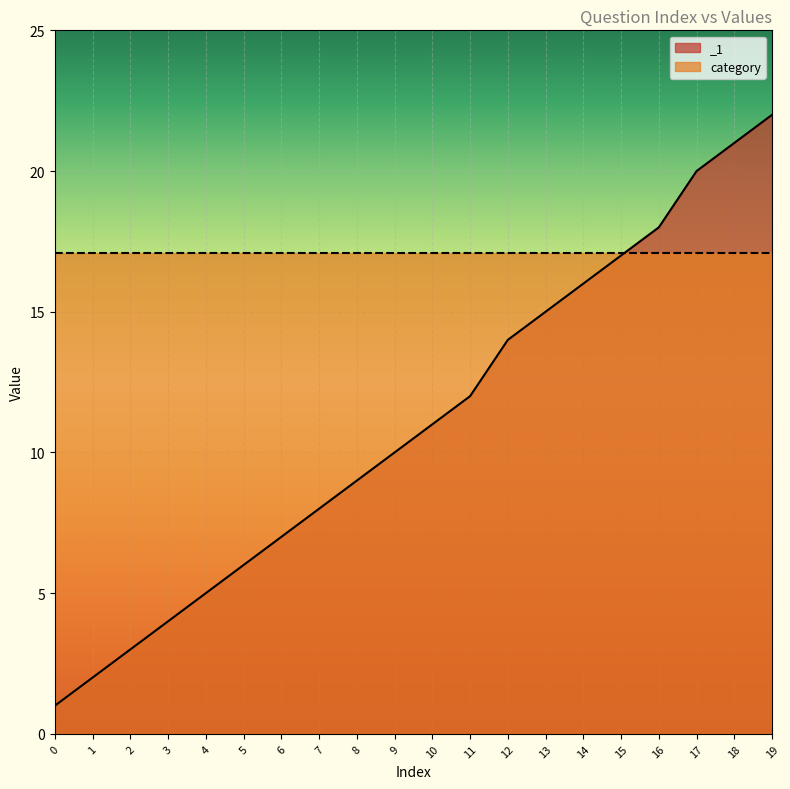

What is the smallest value displayed?

1